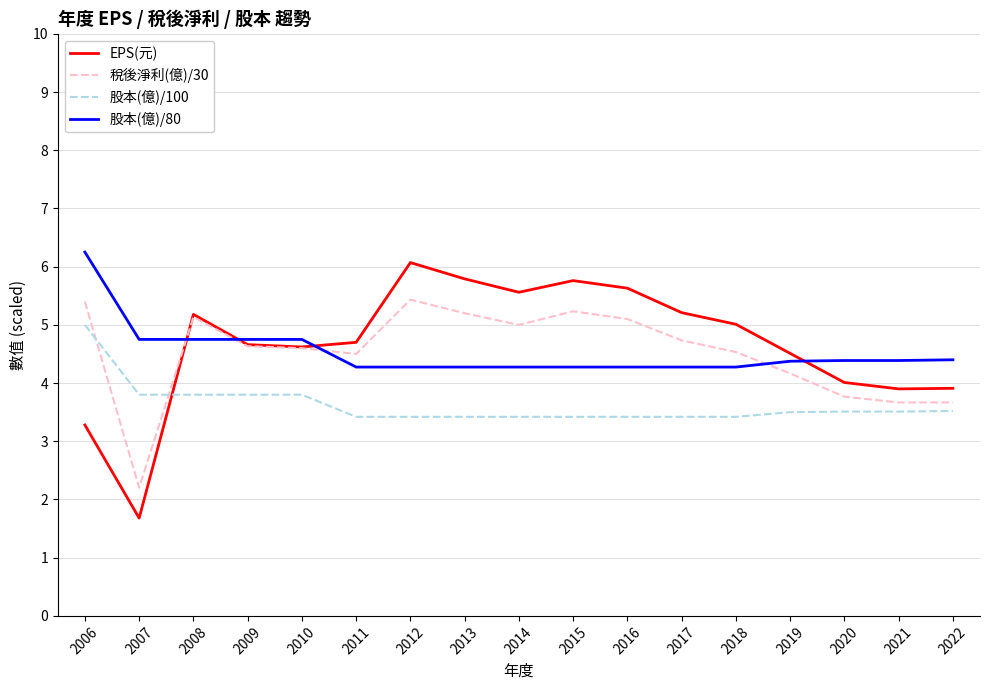

The EPS(元) series shows 4.5 at 2019. True or false?

True